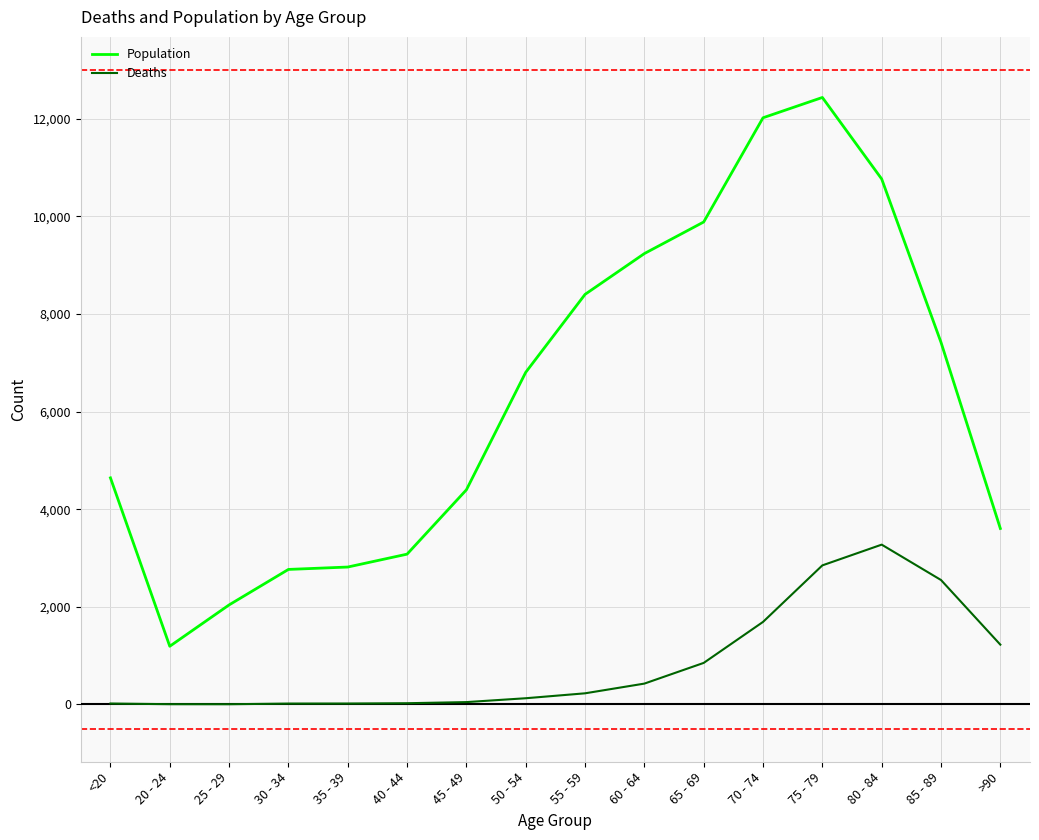

True or false: Population and Deaths cross at least once.

False